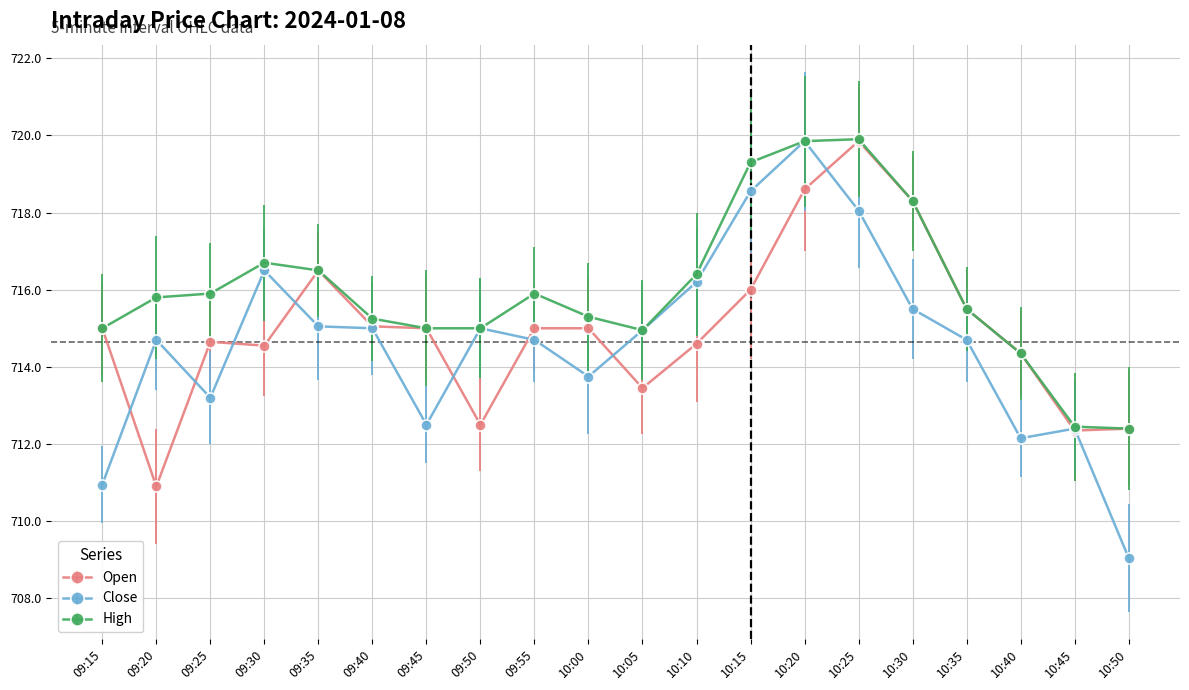

Is it true that Open equals 1178.8 at 10:35?

False